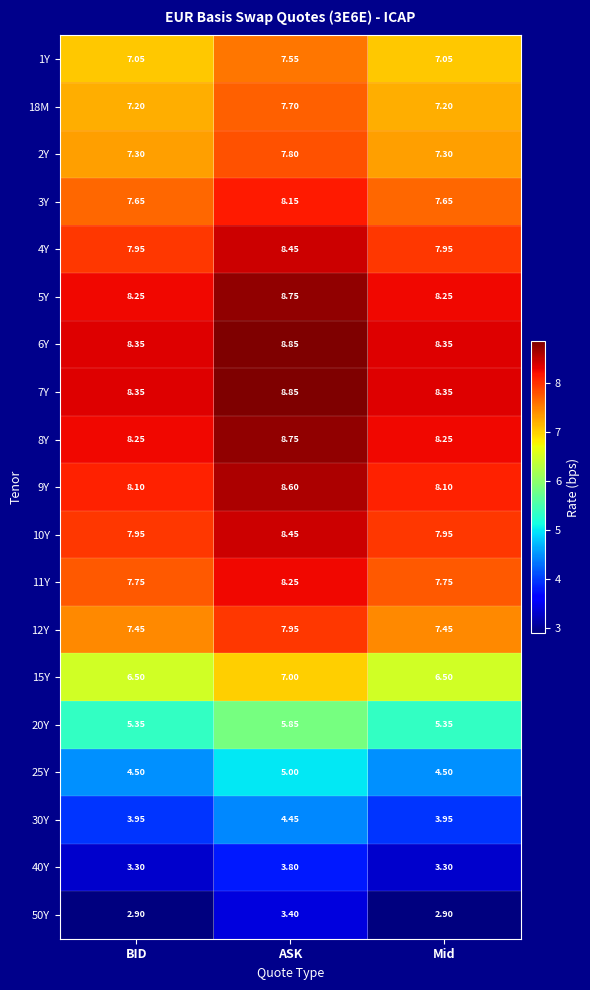

Is the value of 10Y at ASK greater than the value of 1Y at BID?

Yes